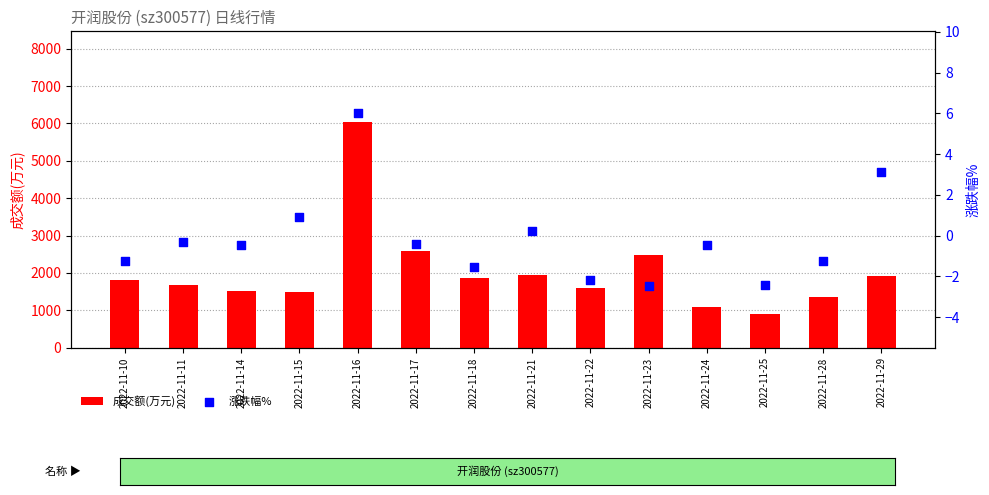

Which series contains the highest Y value?

成交额(万元)